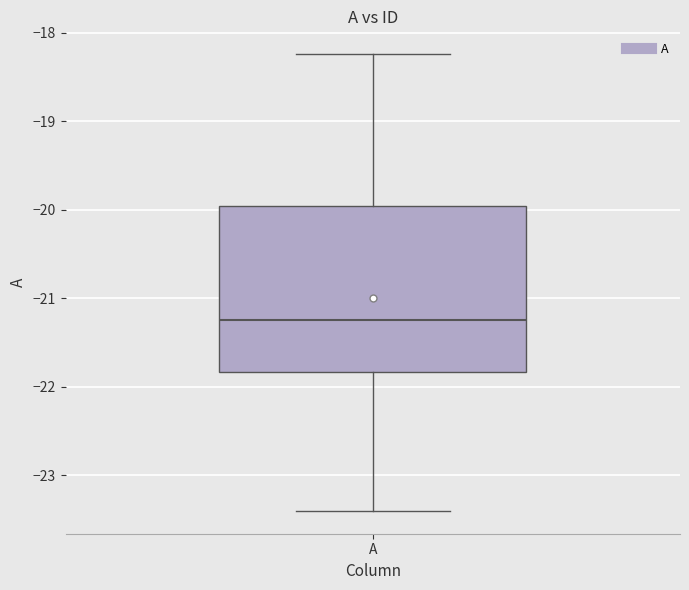

Transcribe this box plot: give where the median line is, the range the box spans, and where the two whiskers end, as read against the y-axis. The values are not printed on the chart, so give them approximately, as read against the axis.

median -21.2, box -21.8 to -20.0, whiskers -23.4 to -18.2